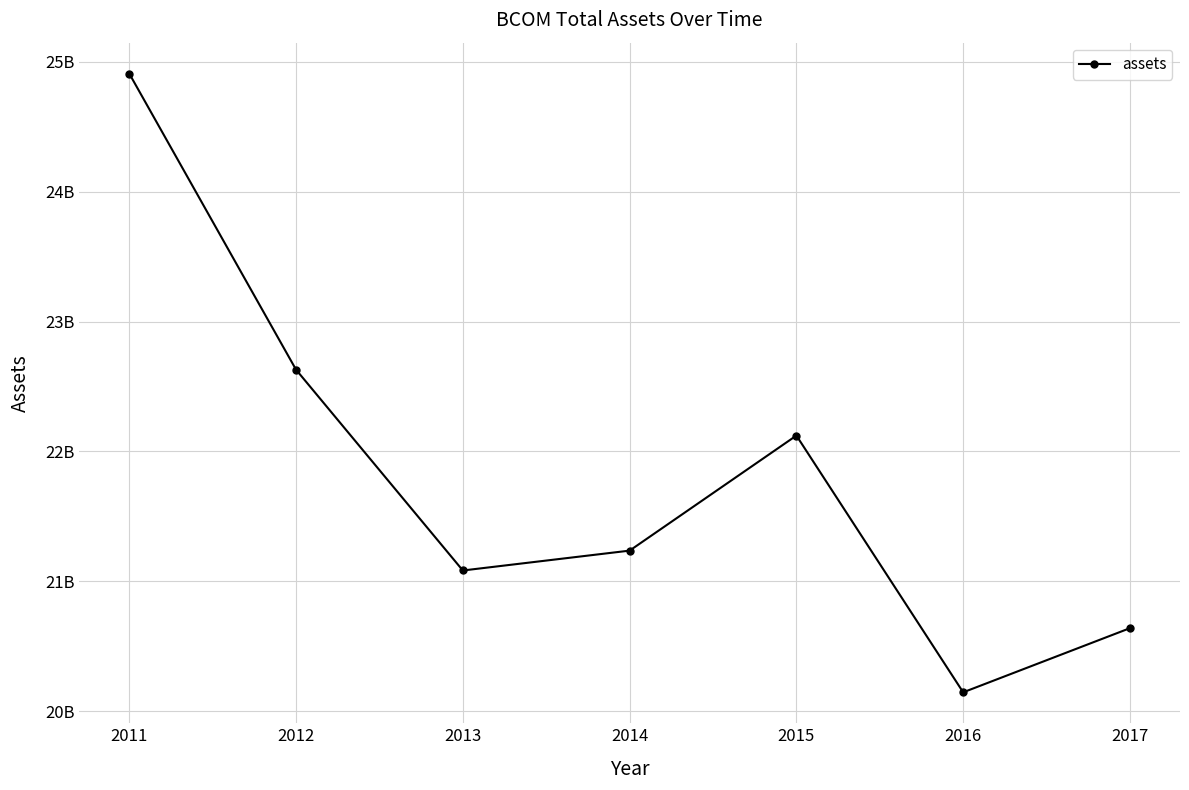

What is the ratio of the value at 2011 to the value at 2013?

1.2